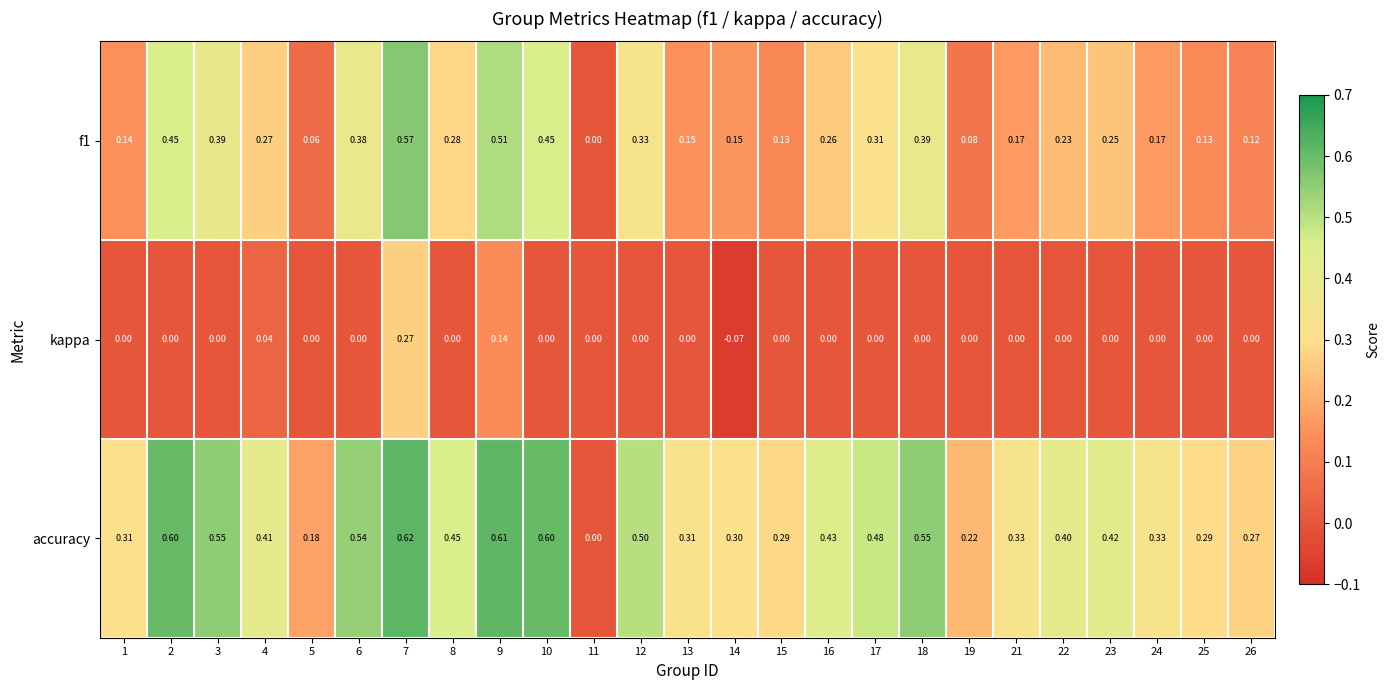

List the series in order of their peak value, highest first.

accuracy, f1, kappa